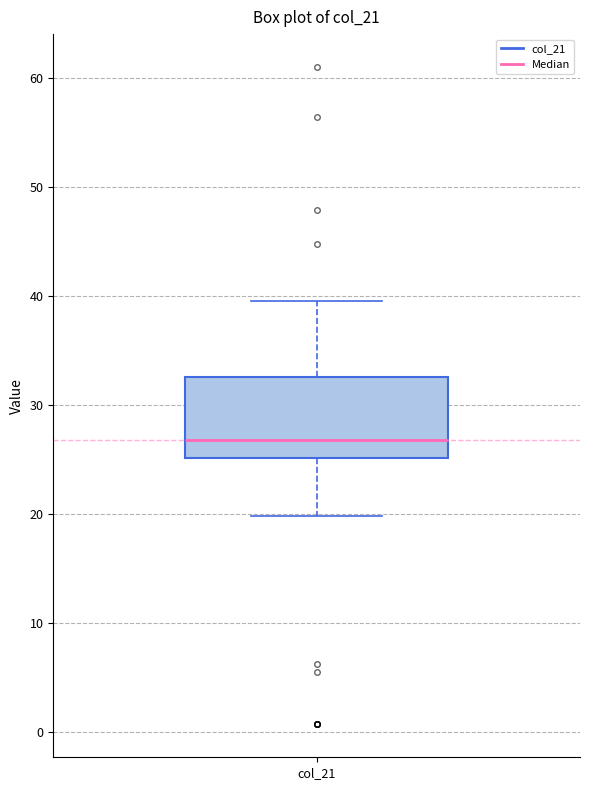

Where does the median line of the box for col_21 sit on the y-axis? The values are not printed on the chart, so give them approximately, as read against the axis.

27